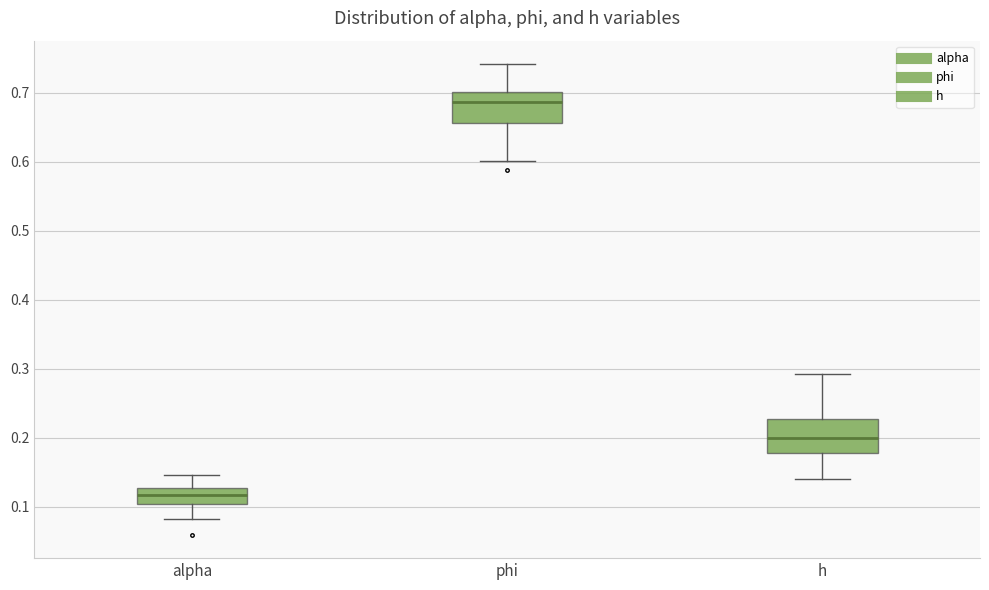

Which box's median line is the lowest?

alpha